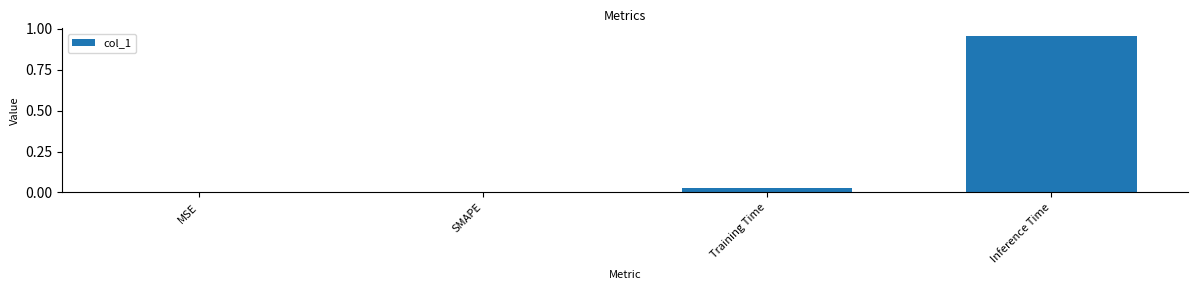

True or false: the data shows 0.5 at Inference Time.

False